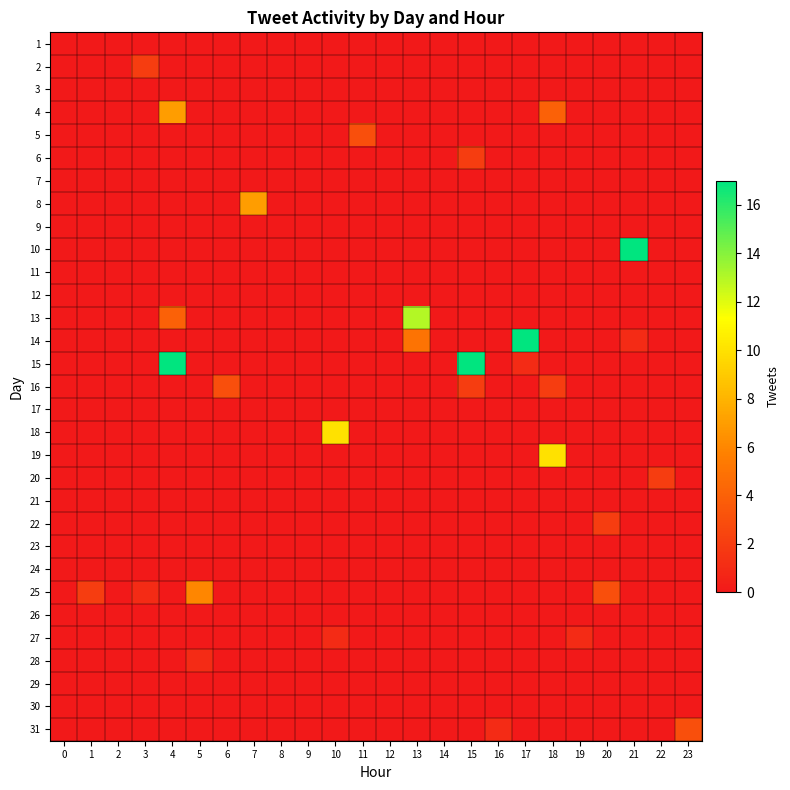

List the series in order of their peak value, highest first.

10, 14, 15, 13, 18, 19, 4, 8, 25, 5, 16, 31, 2, 6, 20, 22, 27, 28, 1, 3, 7, 9, 11, 12, 17, 21, 23, 24, 26, 29, 30